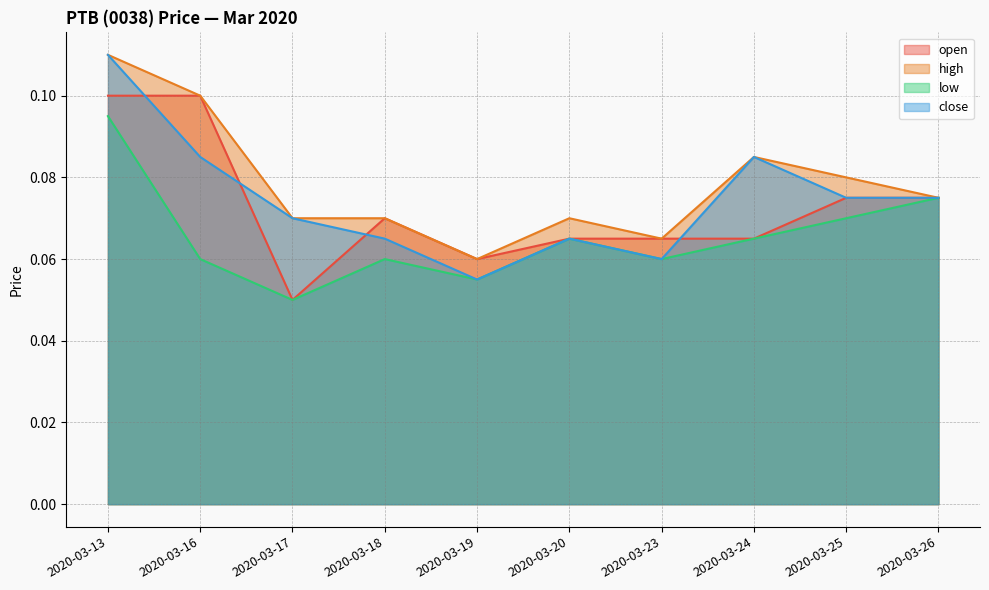

The value of open at 2020-03-20 is 0.1. True or false?

True